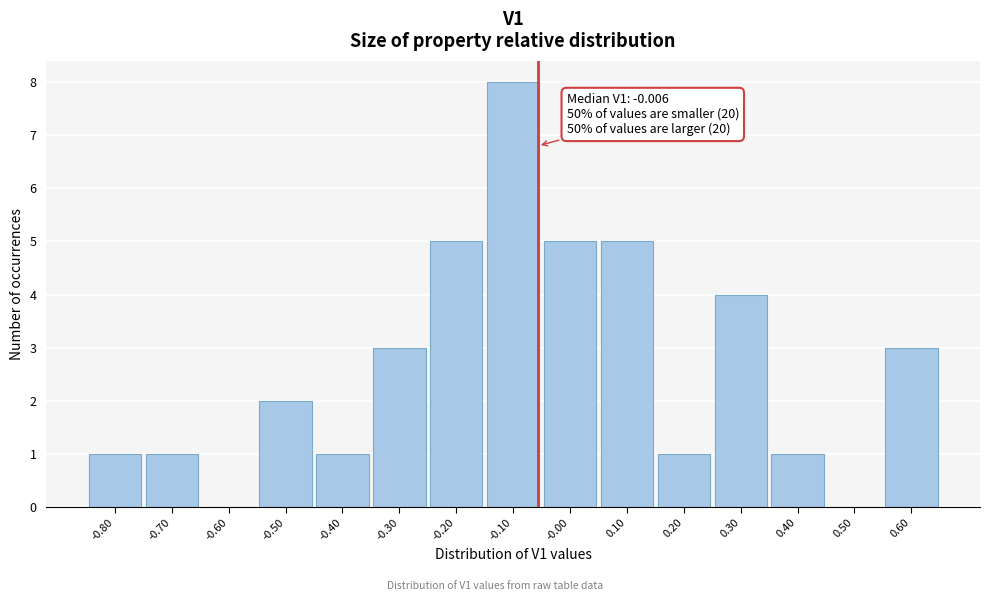

Reading left to right, transcribe all the data shown in this chart.

-0.80=1	-0.70=1	-0.60=0	-0.50=2	-0.40=1	-0.30=3	-0.20=5	-0.10=8	-0.00=5	0.10=5	0.20=1	0.30=4	0.40=1	0.50=0	0.60=3